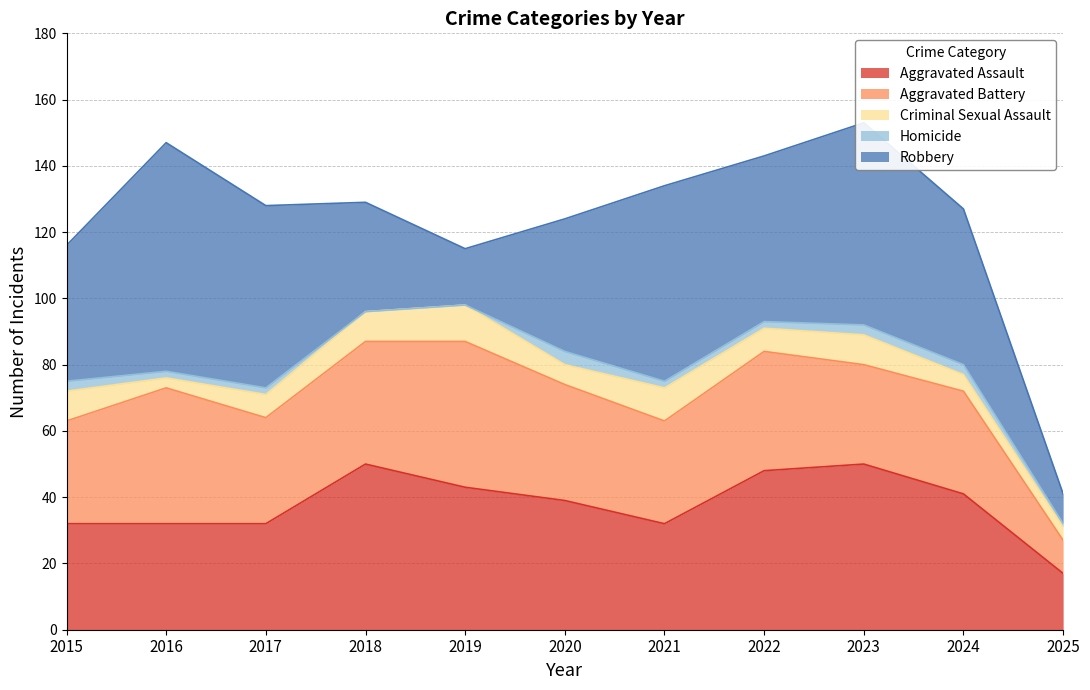

At which category does Robbery reach its first local peak?

2016